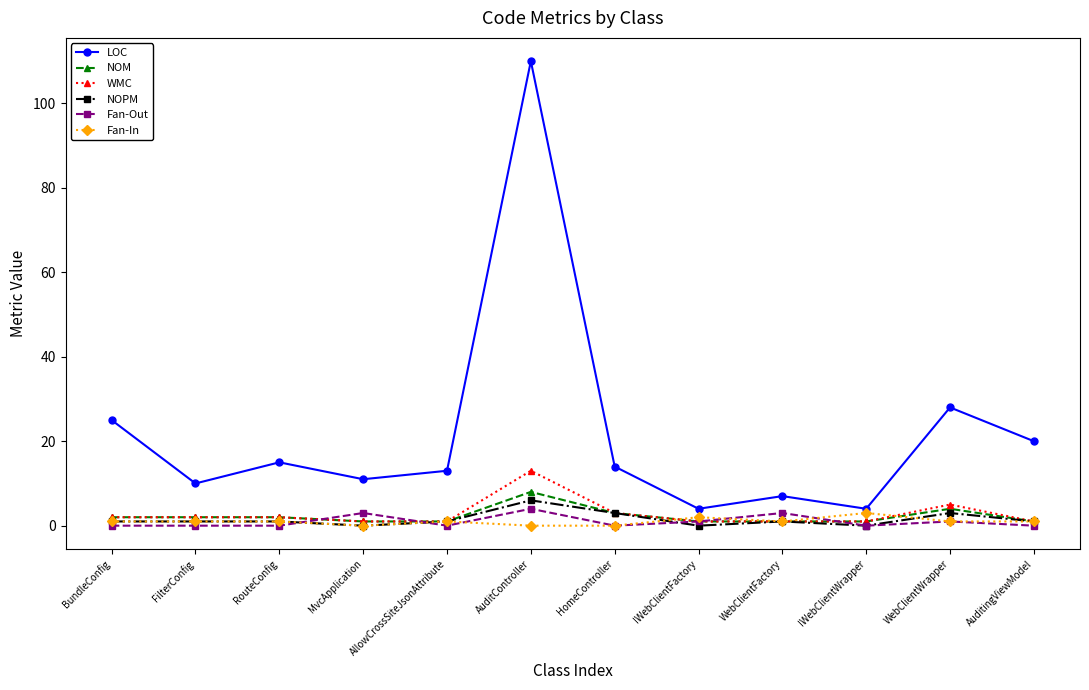

Which series changed the most between FilterConfig and AllowCrossSiteJsonAttribute?

LOC